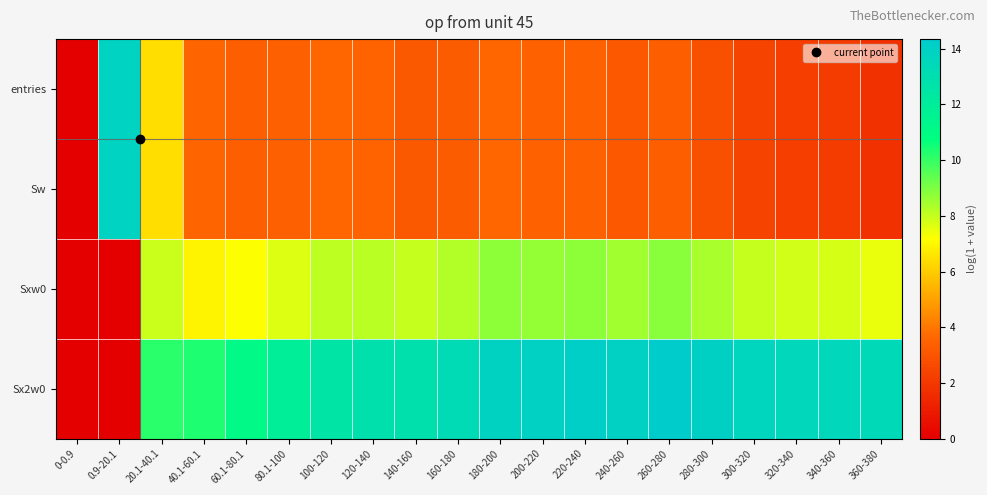

Reading right to left, what are all the values shown in this chart?

entries: 360-380=1.8	340-360=2.1	320-340=2.2	300-320=2.4	280-300=2.8	260-280=3.3	240-260=3.1	220-240=3.5	200-220=3.4	180-200=3.6	160-180=3.3	140-160=3.2	120-140=3.5	100-120=3.6	80.1-100=3.4	60.1-80.1=3.3	40.1-60.1=3.6	20.1-40.1=6.4	0.9-20.1=13.8	0-0.9=0.0
Sw: 360-380=1.8	340-360=2.1	320-340=2.2	300-320=2.4	280-300=2.8	260-280=3.3	240-260=3.1	220-240=3.5	200-220=3.4	180-200=3.6	160-180=3.3	140-160=3.2	120-140=3.5	100-120=3.6	80.1-100=3.4	60.1-80.1=3.3	40.1-60.1=3.6	20.1-40.1=6.4	0.9-20.1=13.8	0-0.9=0.0
Sxw0: 360-380=7.5	340-360=7.7	320-340=7.8	300-320=8.0	280-300=8.4	260-280=8.8	240-260=8.5	220-240=8.8	200-220=8.7	180-200=8.8	160-180=8.3	140-160=8.0	120-140=8.2	100-120=8.1	80.1-100=7.6	60.1-80.1=7.2	40.1-60.1=6.9	20.1-40.1=7.9	0.9-20.1=0.0	0-0.9=0.0
Sx2w0: 360-380=13.3	340-360=13.5	320-340=13.6	300-320=13.6	280-300=14.0	260-280=14.3	240-260=13.9	220-240=14.1	200-220=13.9	180-200=13.9	160-180=13.3	140-160=12.8	120-140=12.9	100-120=12.6	80.1-100=11.9	60.1-80.1=11.1	40.1-60.1=10.3	20.1-40.1=10.2	0.9-20.1=0.0	0-0.9=0.0